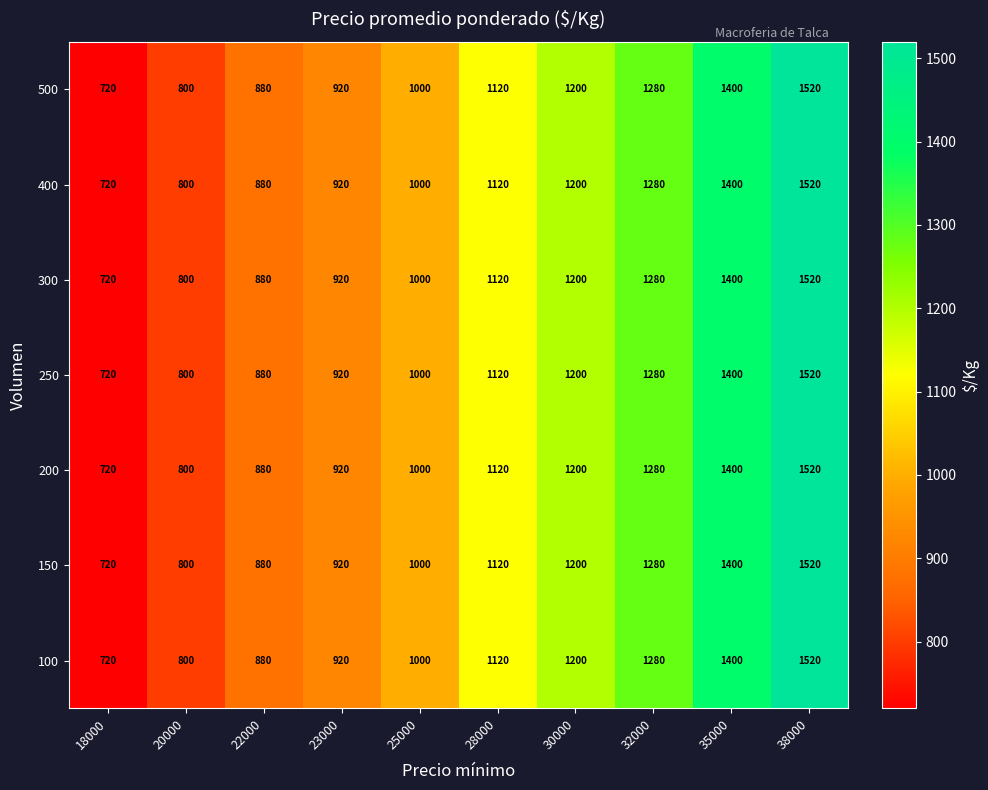

Read the 500 value at 30000, to the nearest 10.

1200